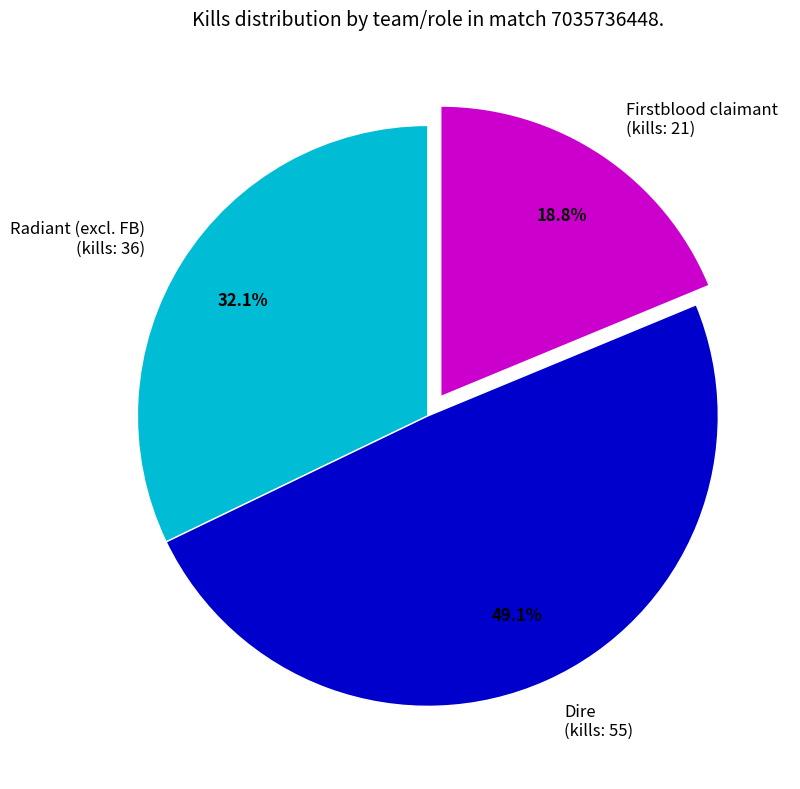

Does Firstblood claimant (kills: 21) account for over 50% of the chart?

No